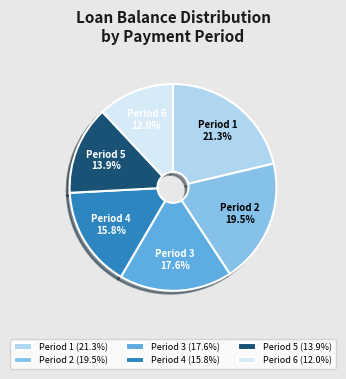

Combined, what portion of the pie is Period 3 and Period 4?

33.4%